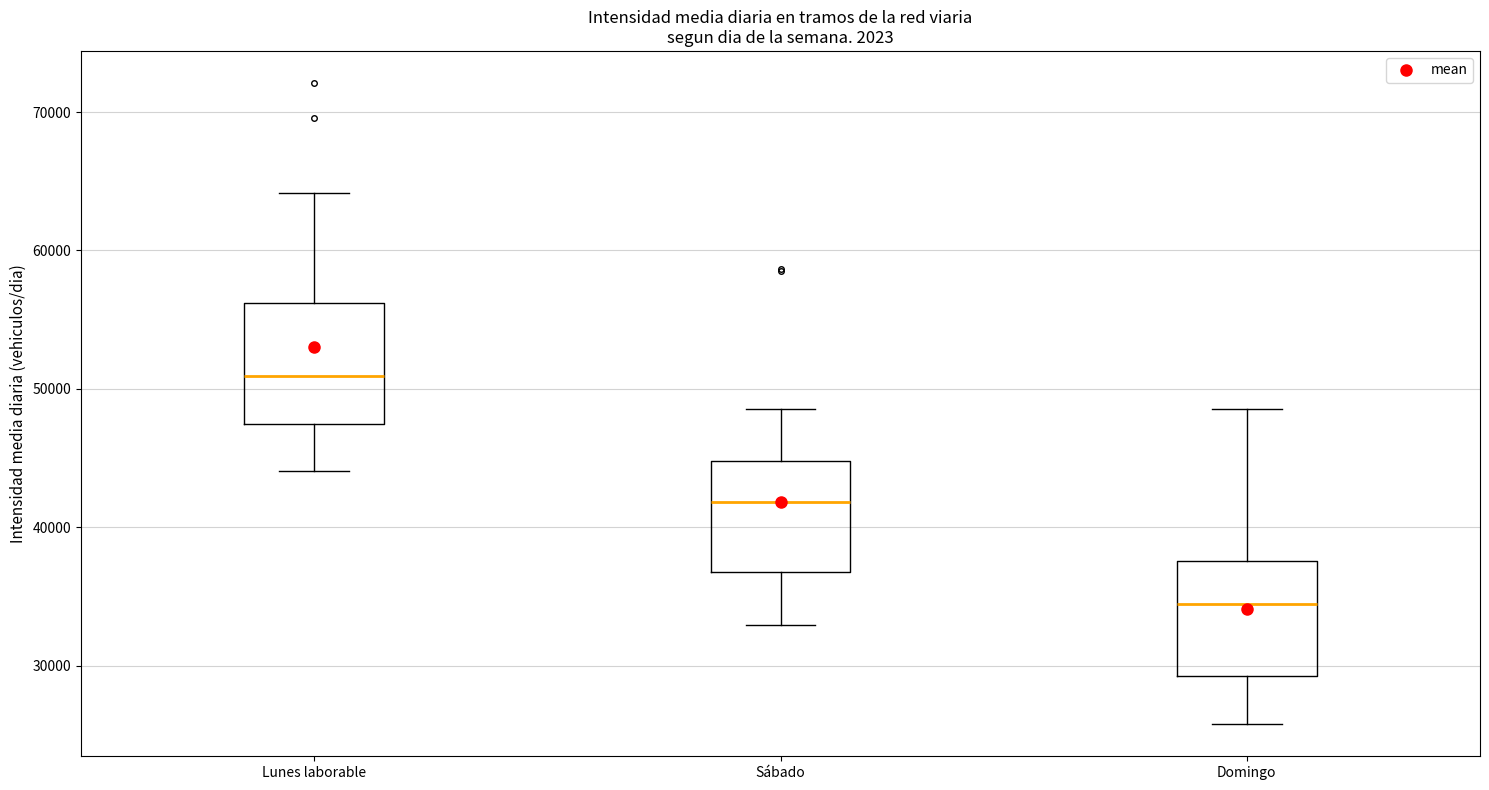

Reading left to right, read every box against the y-axis: the position of its median line, the range the box covers, and the ends of its whiskers. The values are not printed on the chart, so give them approximately, as read against the axis.

Lunes laborable: median 51000, box 47000 to 56000, whiskers 44000 to 64000
Sábado: median 42000, box 37000 to 45000, whiskers 33000 to 49000
Domingo: median 34000, box 29000 to 38000, whiskers 26000 to 49000